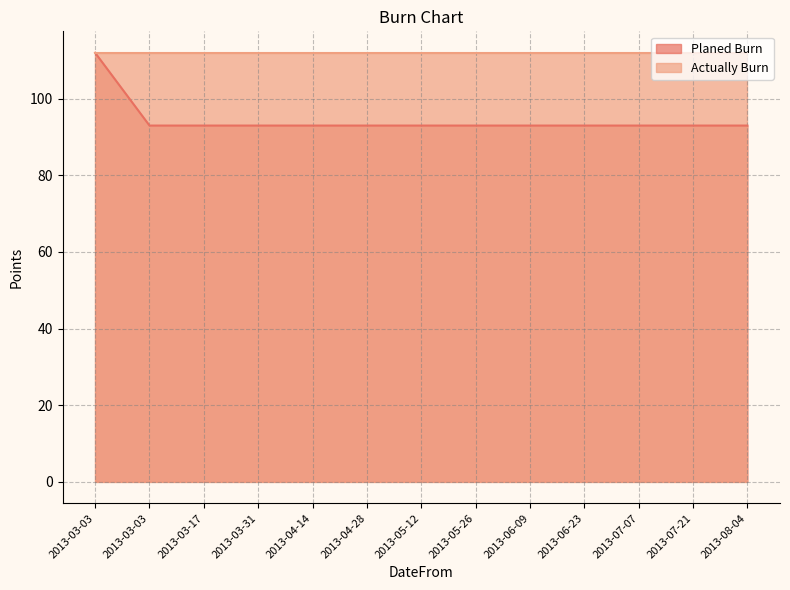

Reading left to right, extract all data points from this chart.

112	93	93	93	93	93	93	93	93	93	93	93	93